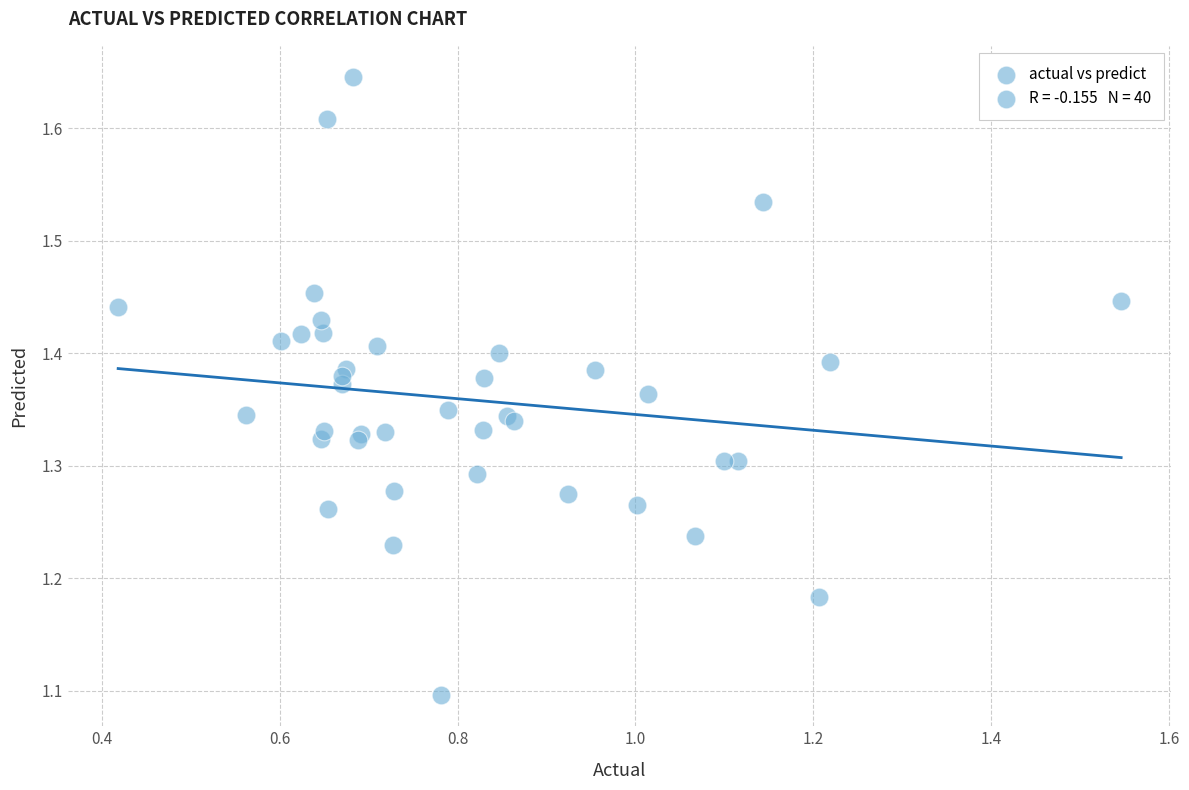

What Y value in the scatter plot is closest to 1?

1.1